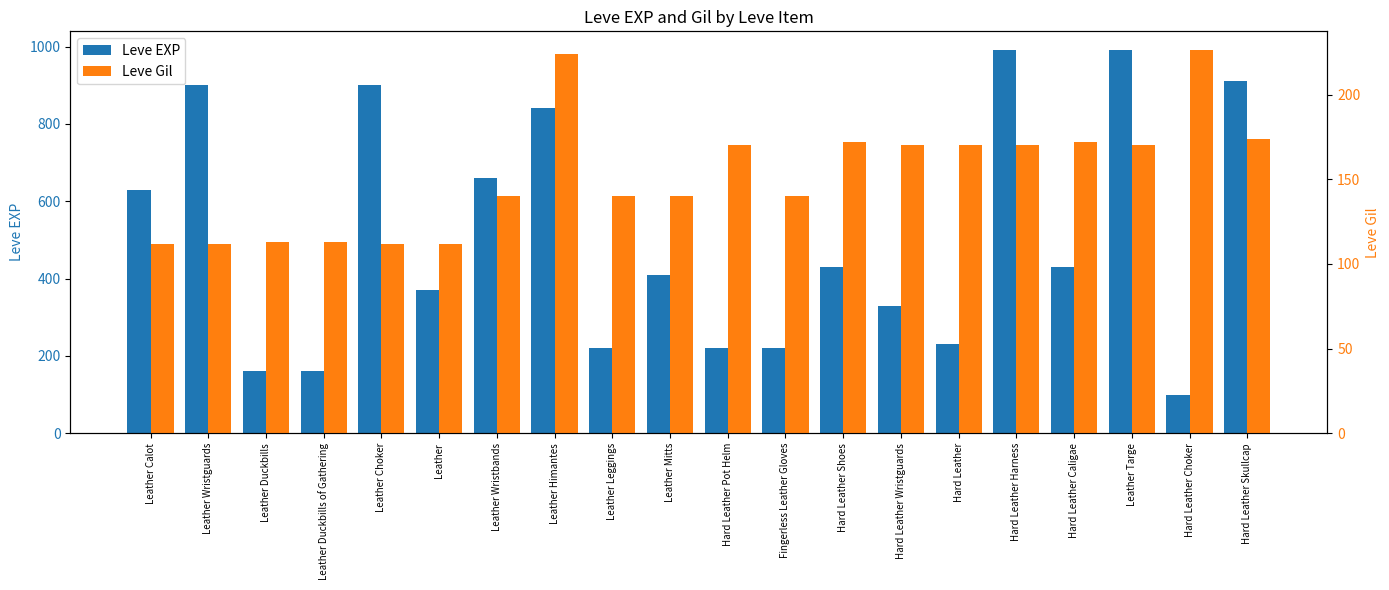

The Leve EXP series shows 840 at Leather Himantes. True or false?

True